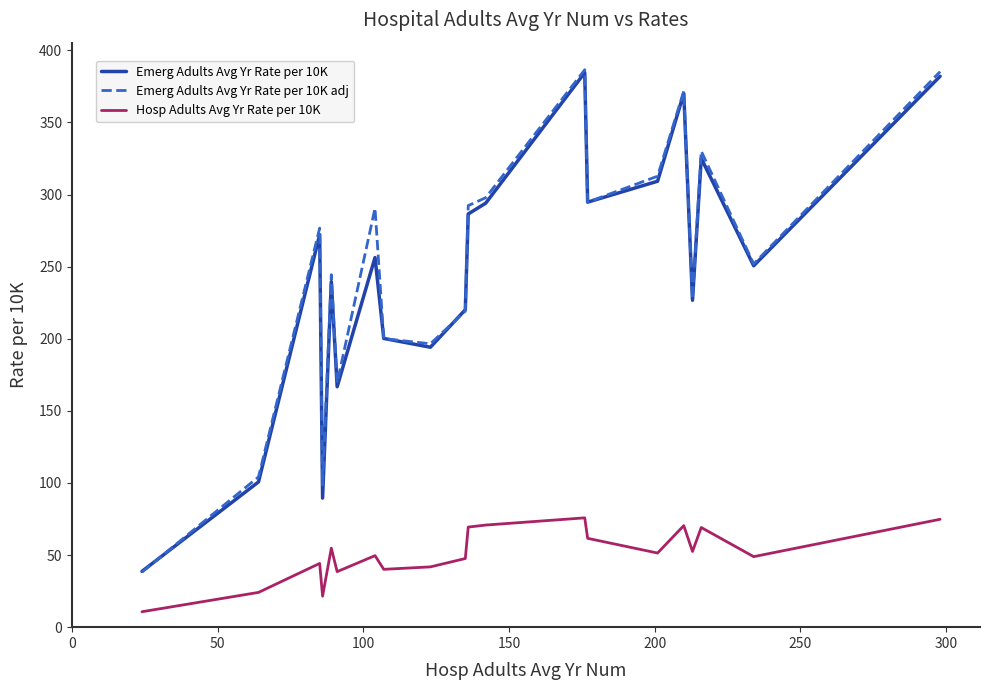

What is the smallest value displayed?

10.7